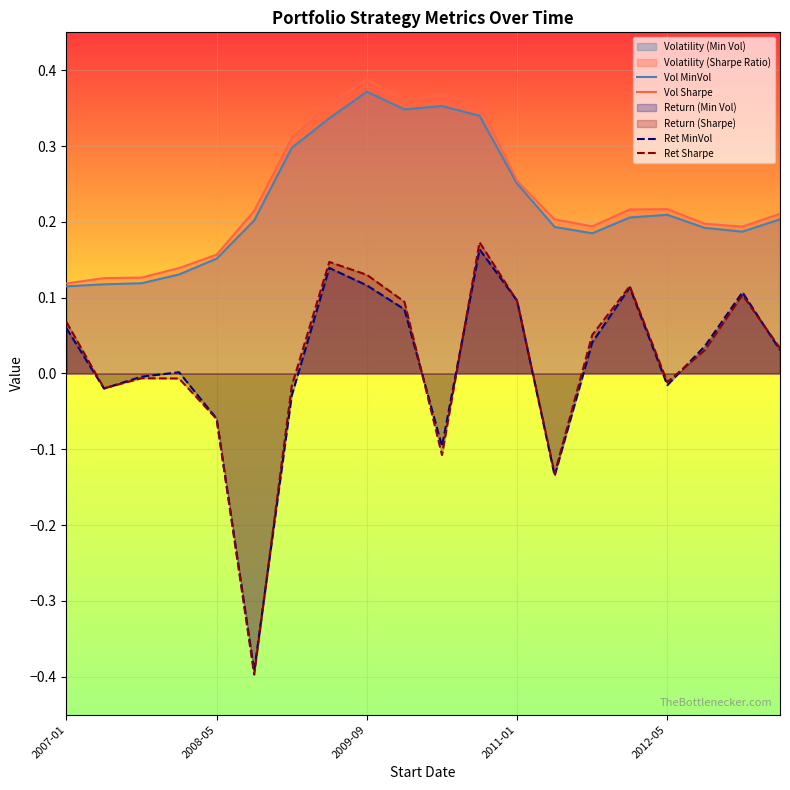

The value of Ret MinVol at 16 is -0.0. True or false?

True